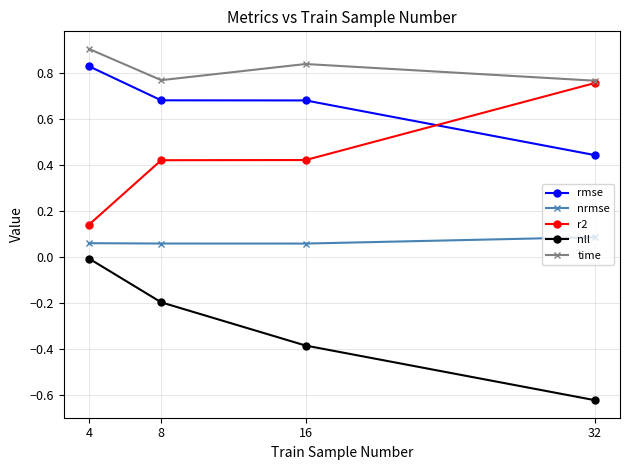

At how many categories does at least one series exceed 0?

4